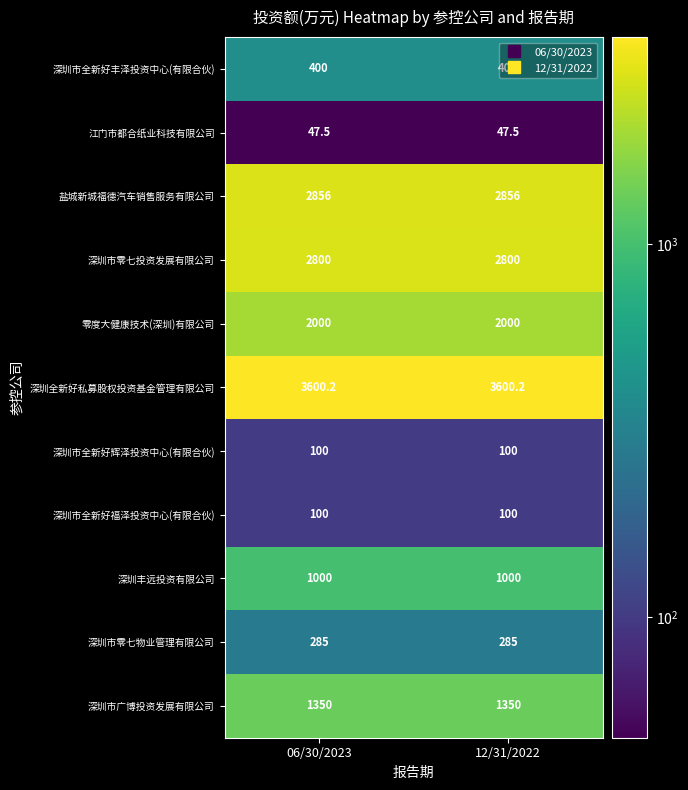

What is the average value of the 深圳市广博投资发展有限公司 series?

1350.0